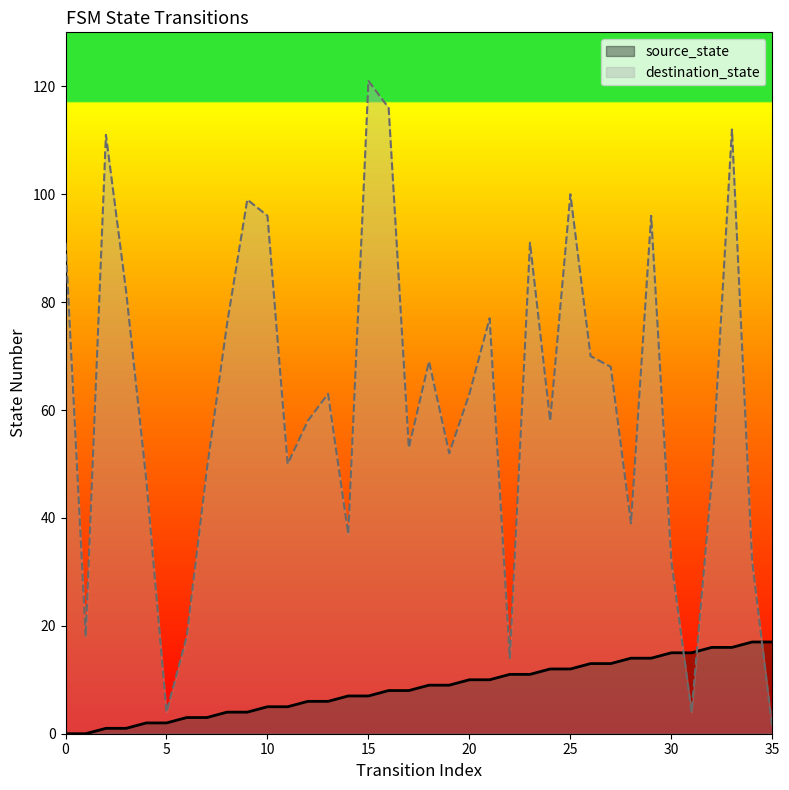

How many intersections are there between source_state and destination_state?

3